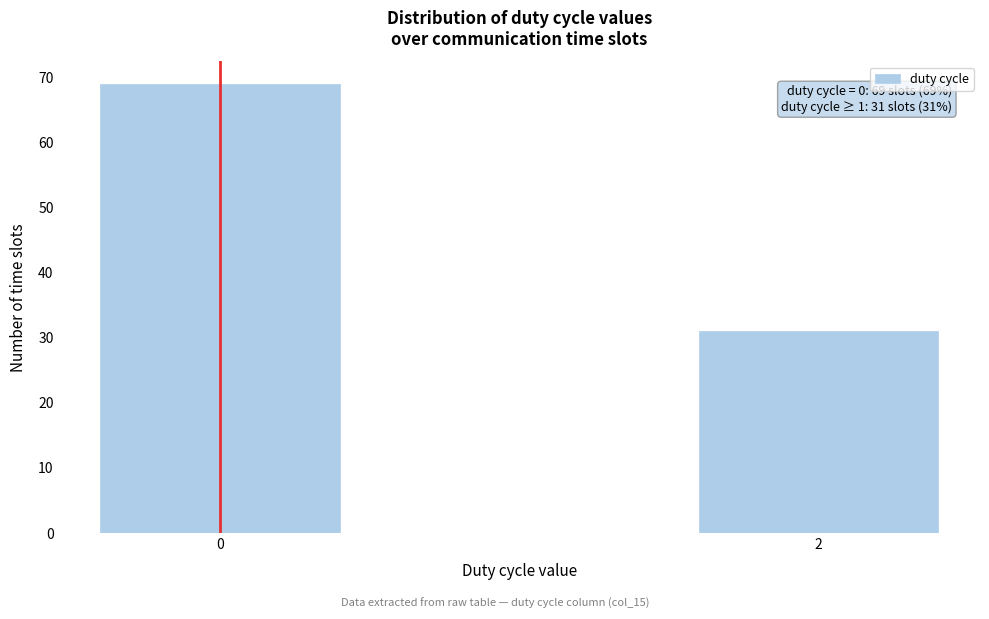

Reading right to left, list all the values displayed in this chart.

31	69